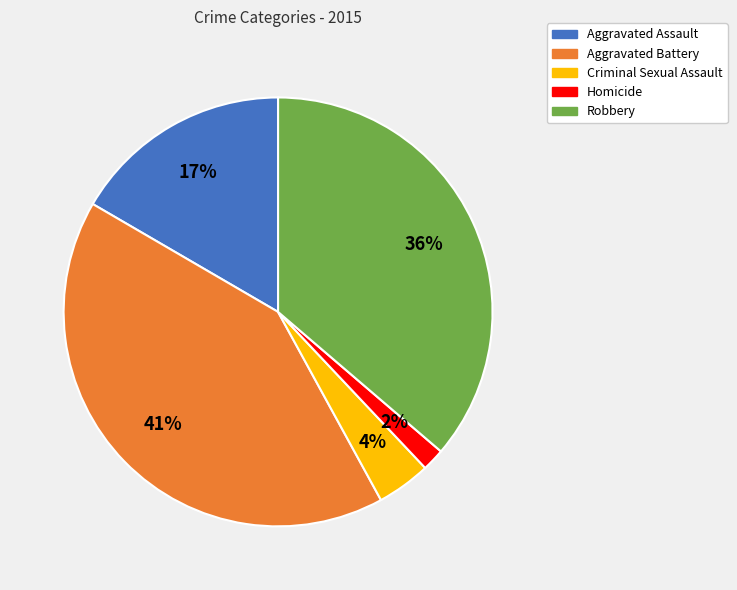

Does Robbery represent more than half of the total?

No